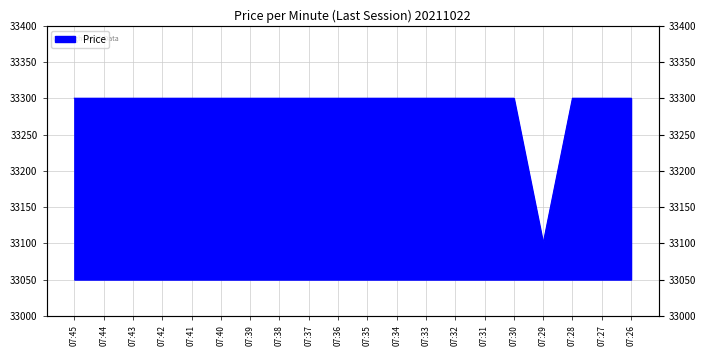

Reading right to left, transcribe all the data shown in this chart.

33300	33300	33300	33100	33300	33300	33300	33300	33300	33300	33300	33300	33300	33300	33300	33300	33300	33300	33300	33300